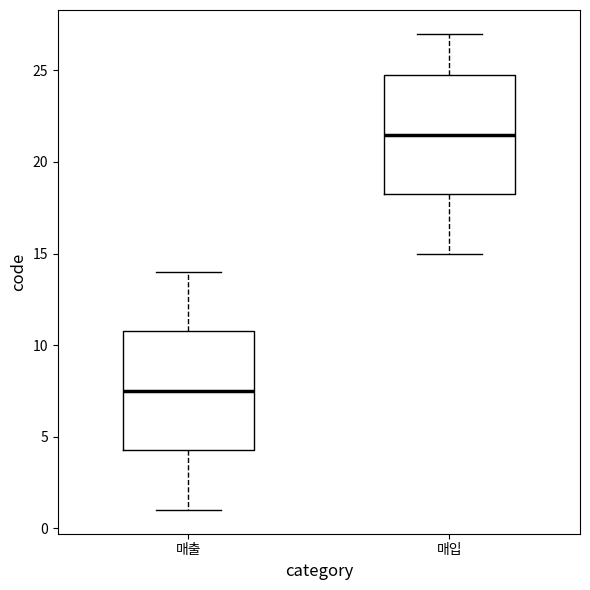

Reading left to right, read every box against the y-axis: the position of its median line, the range the box covers, and the ends of its whiskers. The values are not printed on the chart, so give them approximately, as read against the axis.

매출: median 7.5, box 4.5 to 11.0, whiskers 1.0 to 14.0
매입: median 21.5, box 18.5 to 25.0, whiskers 15.0 to 27.0